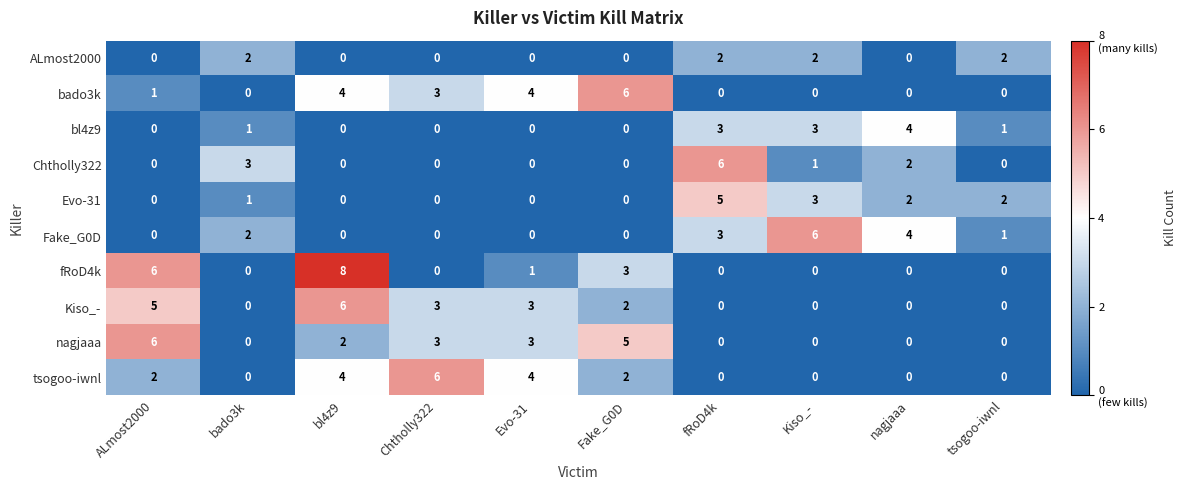

Count the ALmost2000 values in the range 0 to 2.

10